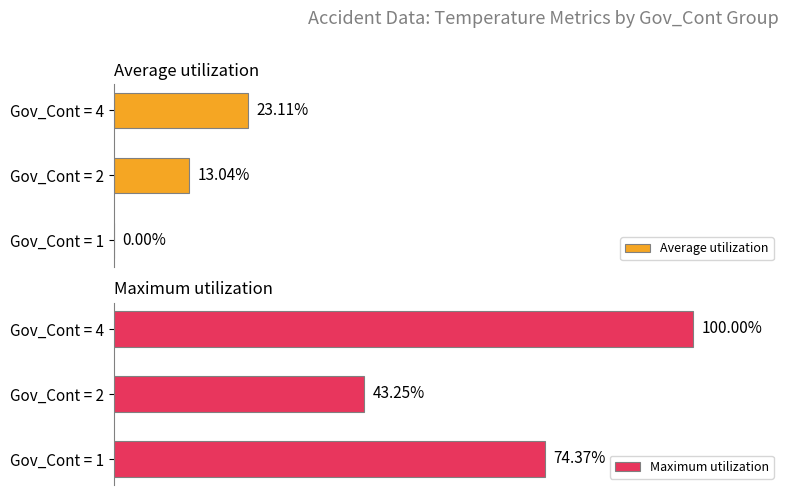

How many bars are there in each group?

2